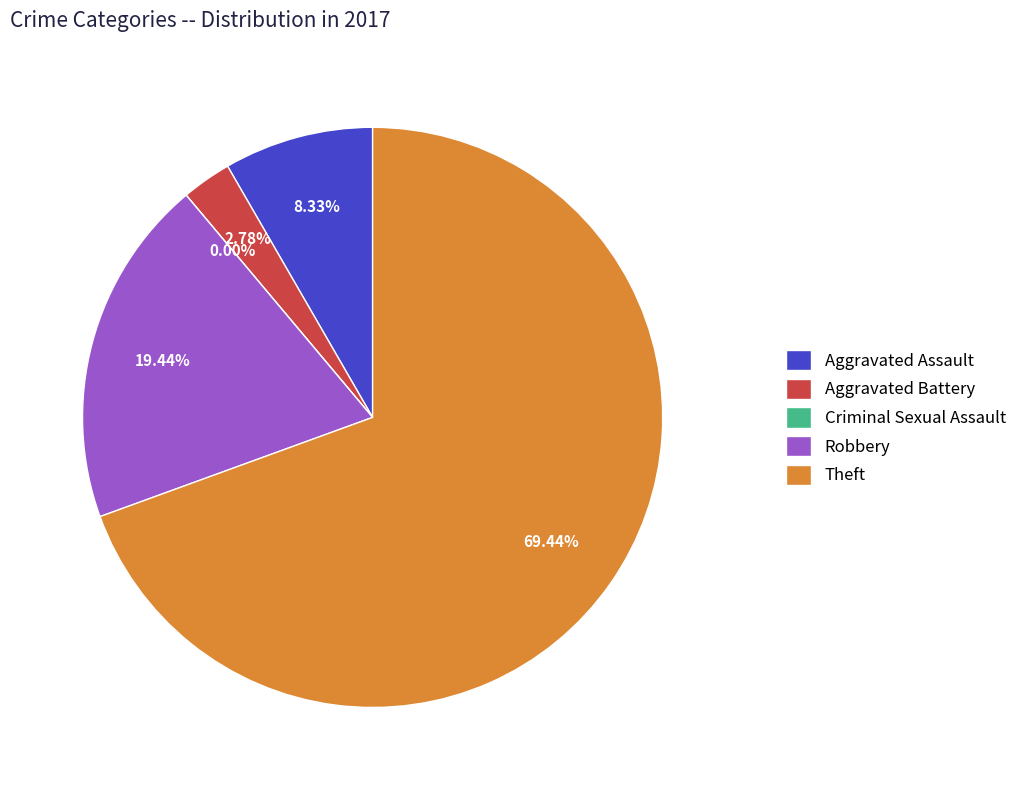

The Aggravated Battery slice represents 3% of the pie. True or false?

True